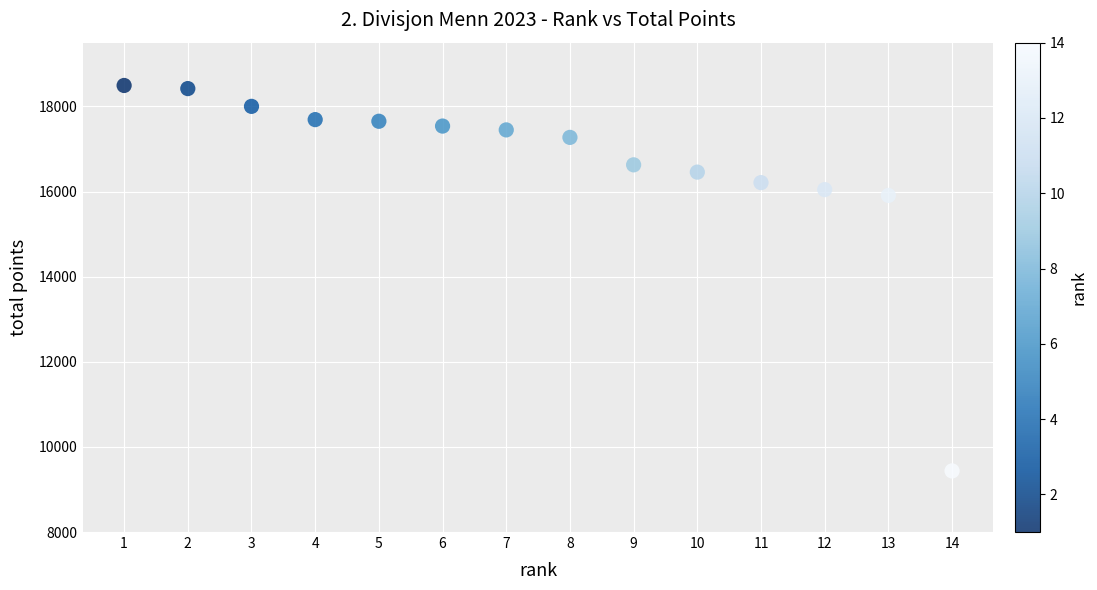

What Y value in the scatter plot is closest to 13965?

15910